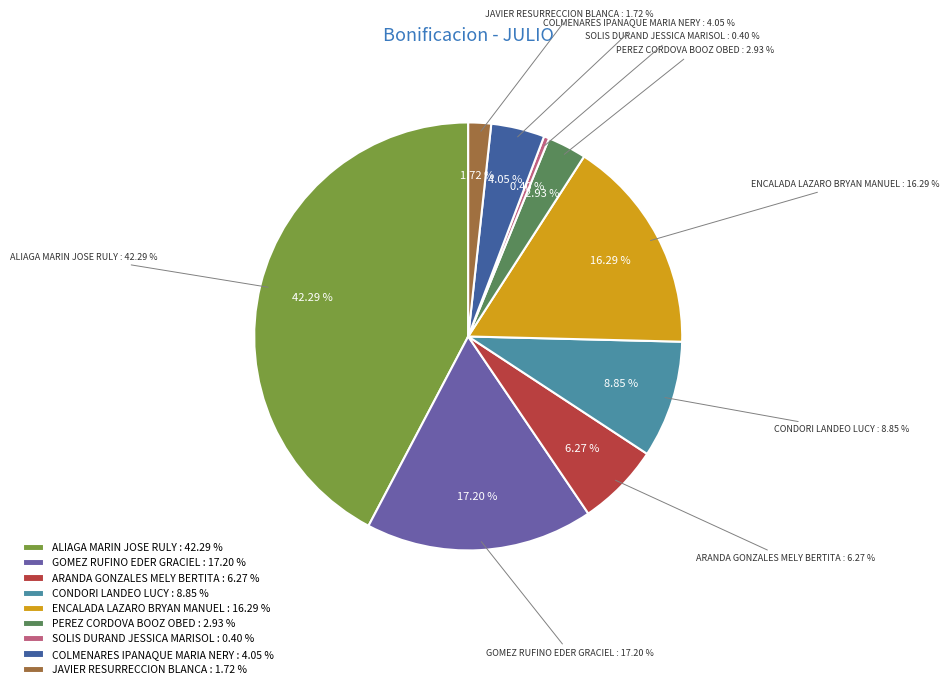

What is the largest slice in the pie chart?

ALIAGA MARIN JOSE RULY